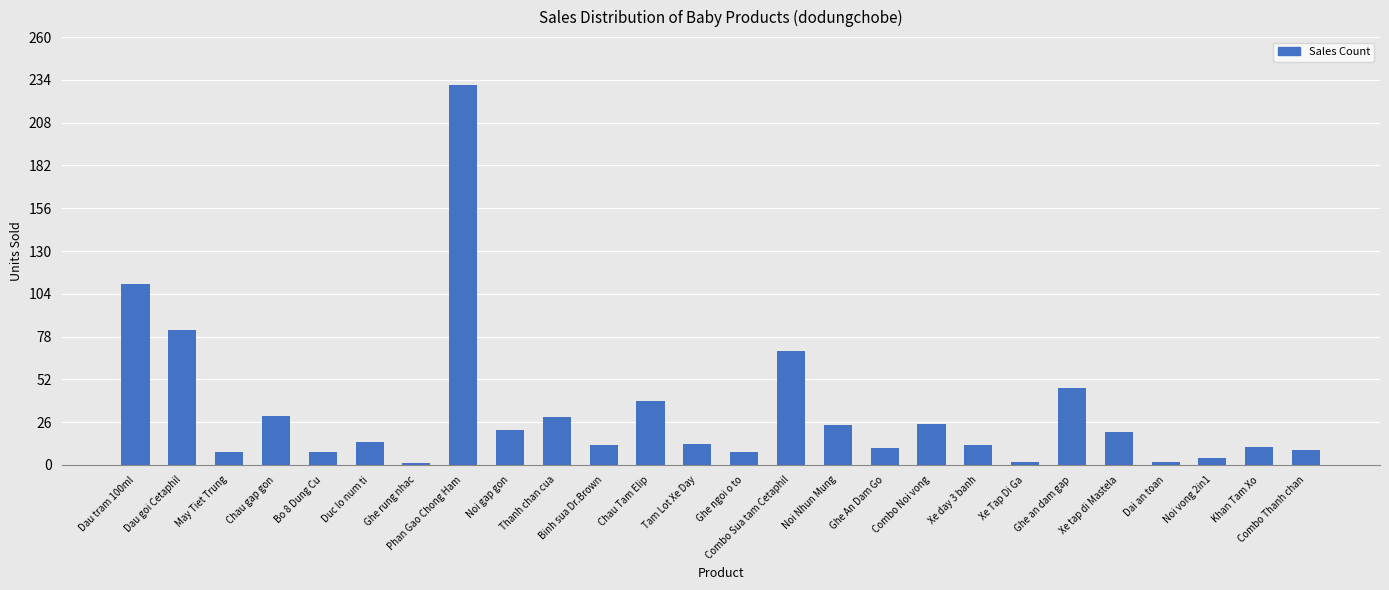

Where is the data nearest to the value 116?

Dau tram 100ml